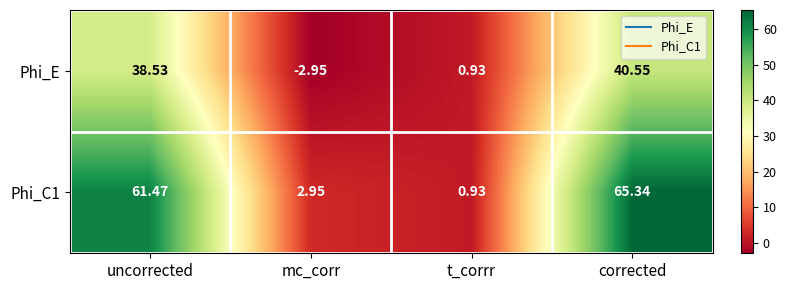

Rank the categories by Phi_C1 value from highest to lowest.

corrected, uncorrected, mc_corr, t_corrr